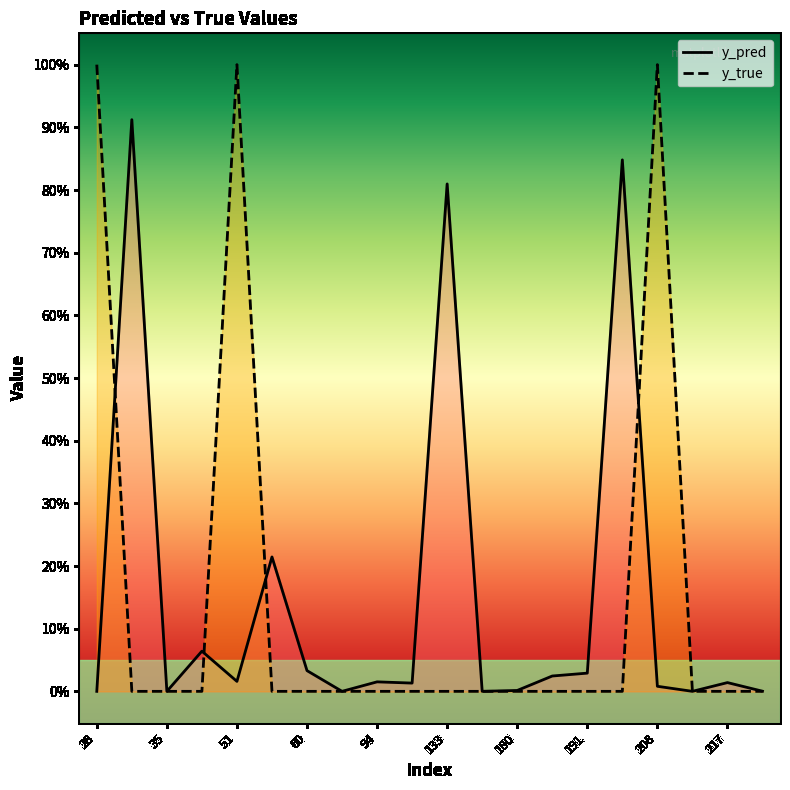

Rank the series by their average value, from lowest to highest.

y_true, y_pred